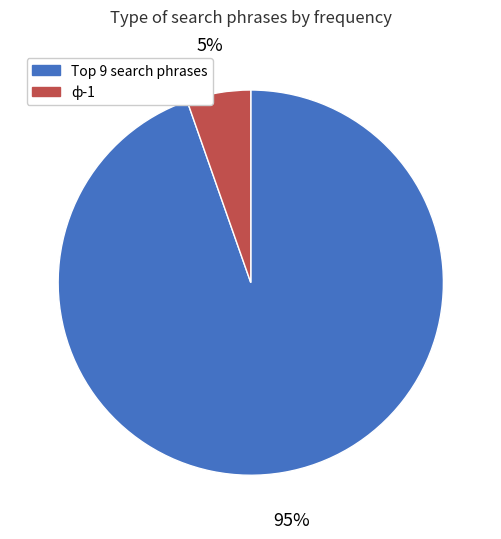

To the nearest percent, what is the average slice percentage?

50%